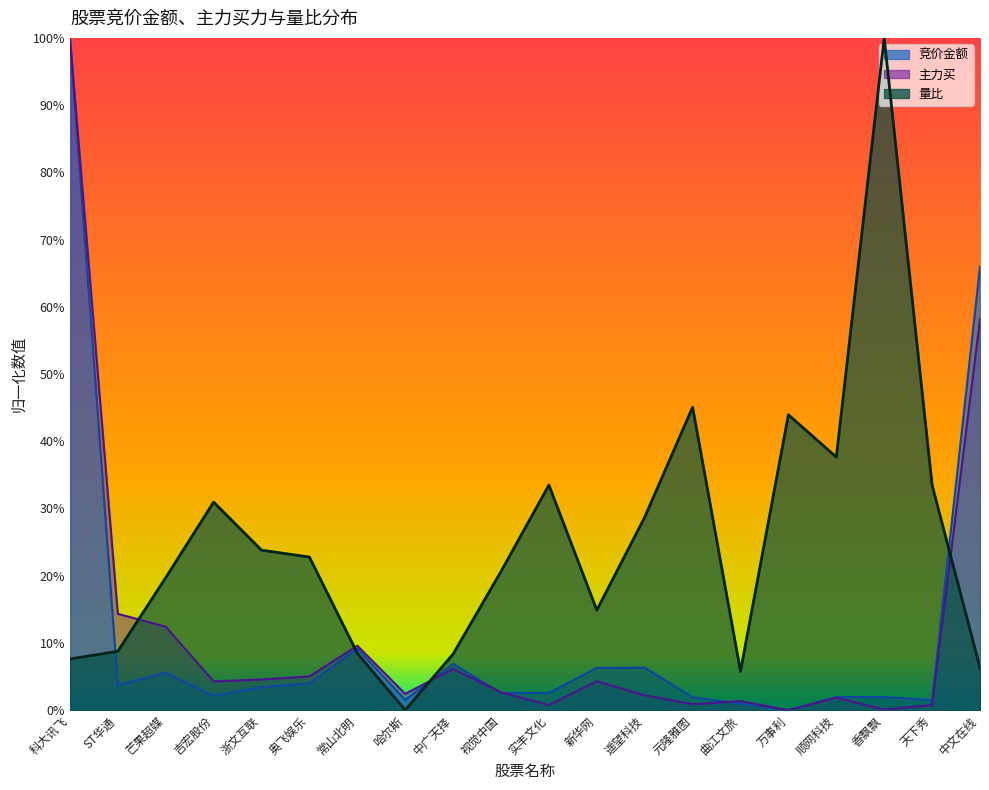

Reading left to right, transcribe all the data shown in this chart.

竞价金额: 1.0	0.0	0.1	0.0	0.0	0.0	0.1	0.0	0.1	0.0	0.0	0.1	0.1	0.0	0.0	0.0	0.0	0.0	0.0	0.7
主力买: 1.0	0.1	0.1	0.0	0.0	0.1	0.1	0.0	0.1	0.0	0.0	0.0	0.0	0.0	0.0	0.0	0.0	0.0	0.0	0.6
量比: 0.1	0.1	0.2	0.3	0.2	0.2	0.1	0.0	0.1	0.2	0.3	0.1	0.3	0.5	0.1	0.4	0.4	1.0	0.3	0.1